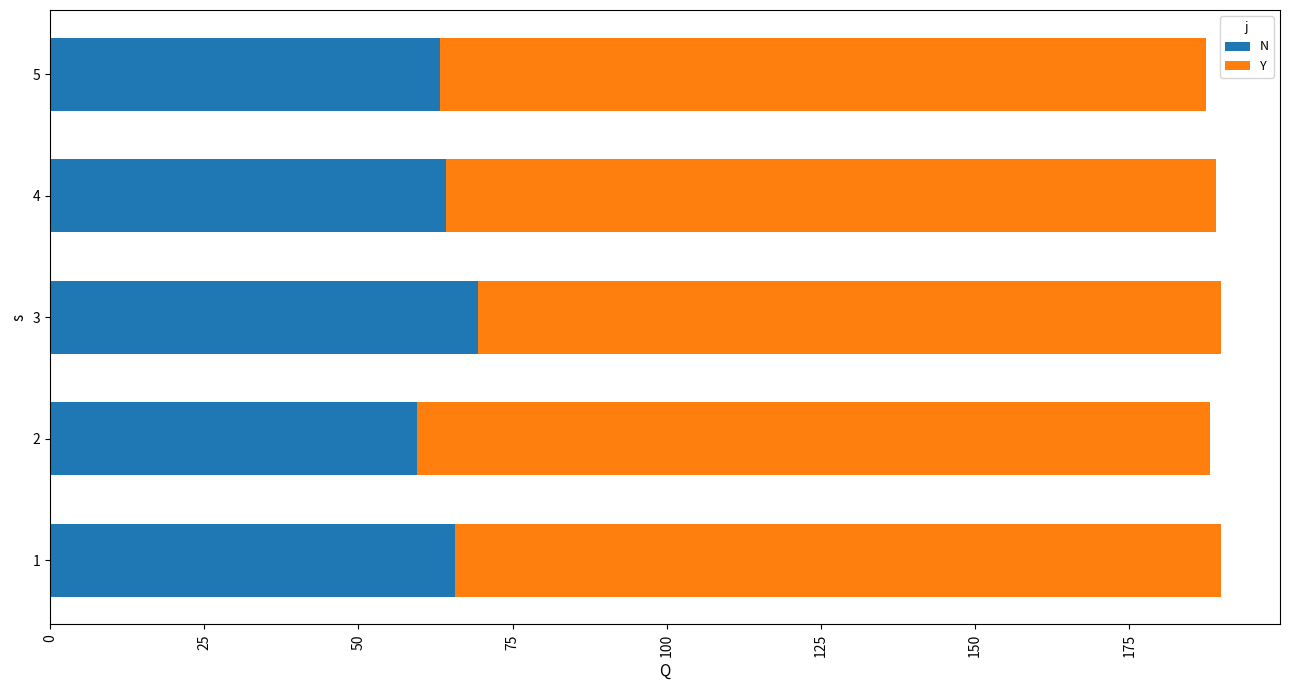

True or false: N has a value of 105.6 at 5.

False